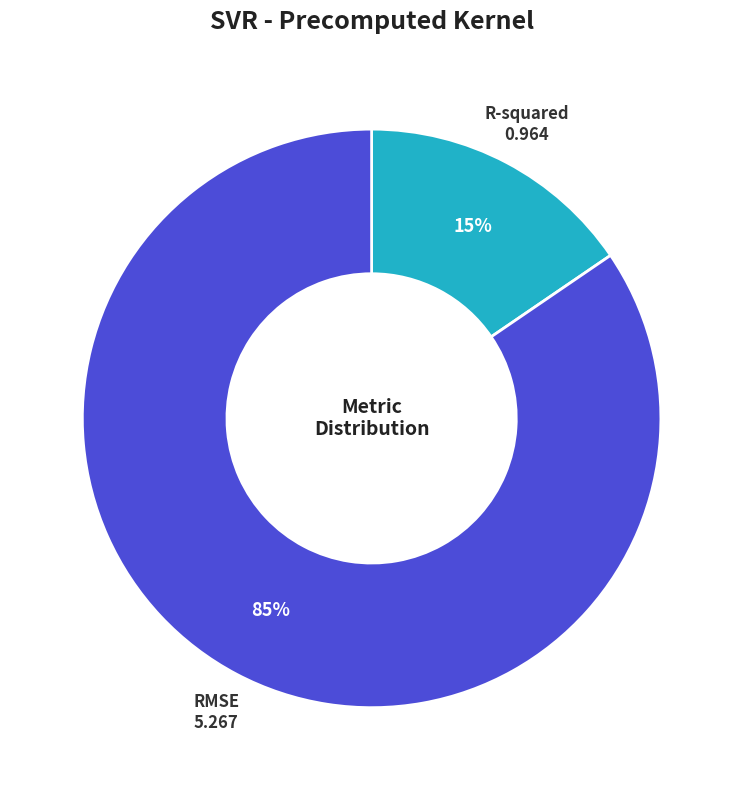

Combined, do R-squared and RMSE account for over 50%?

Yes